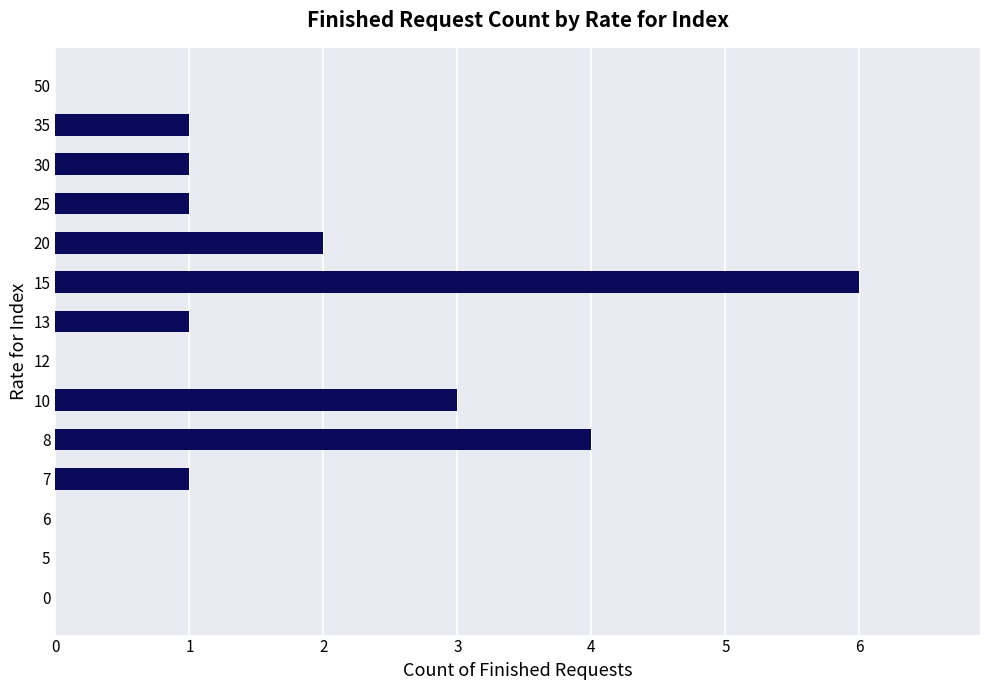

Approximately how many times larger is the value at 20 compared to 30?

2.0